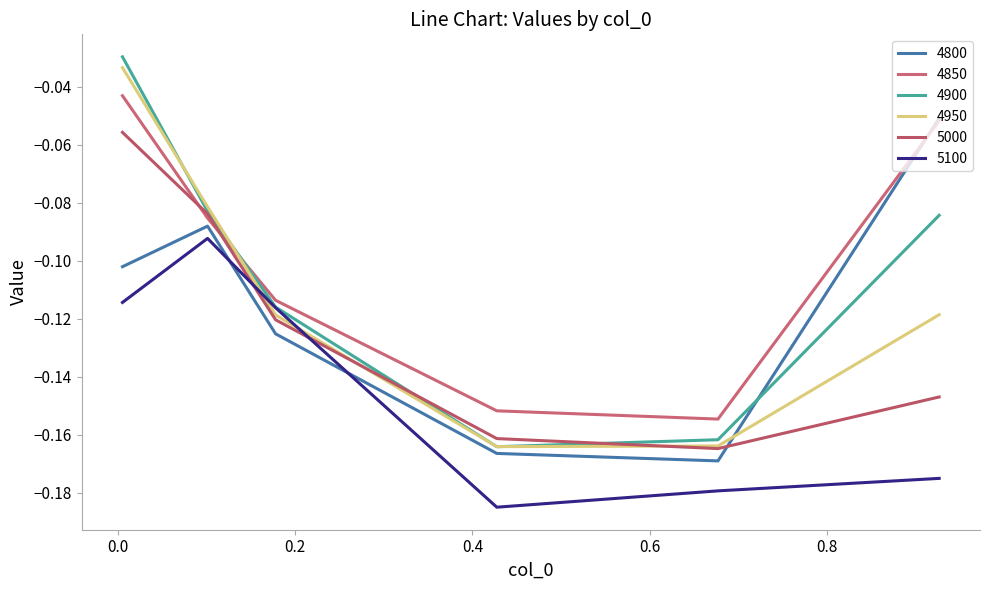

Where is the first local minimum for 4900?

0.4